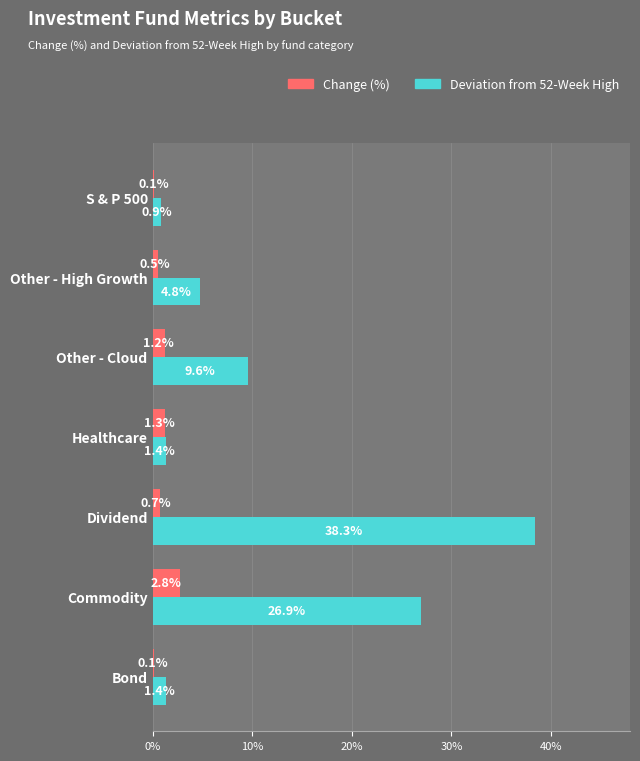

What is the sum of all Change (%) values?

6.7